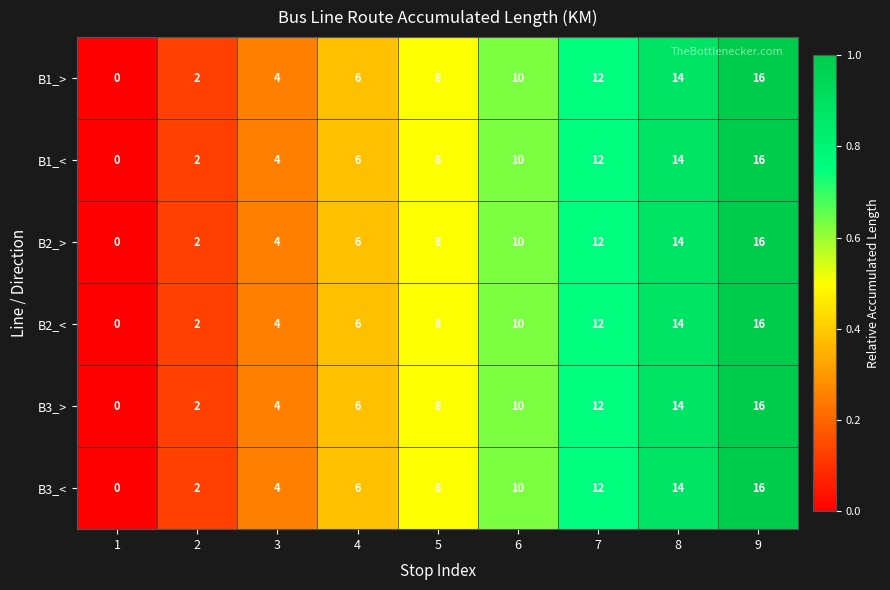

The value of B3_< at 2 is 2. True or false?

True